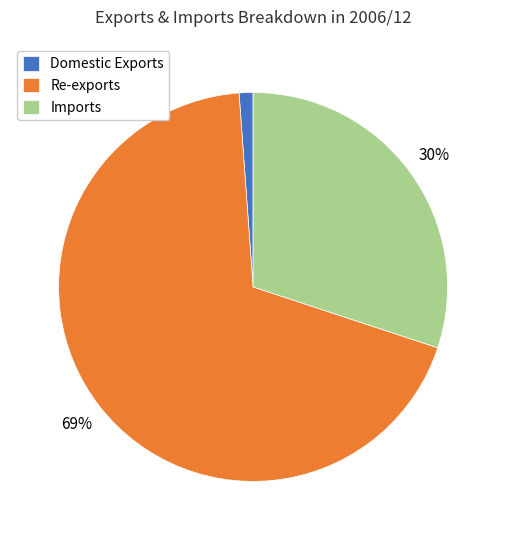

Does any single category account for the majority?

Yes